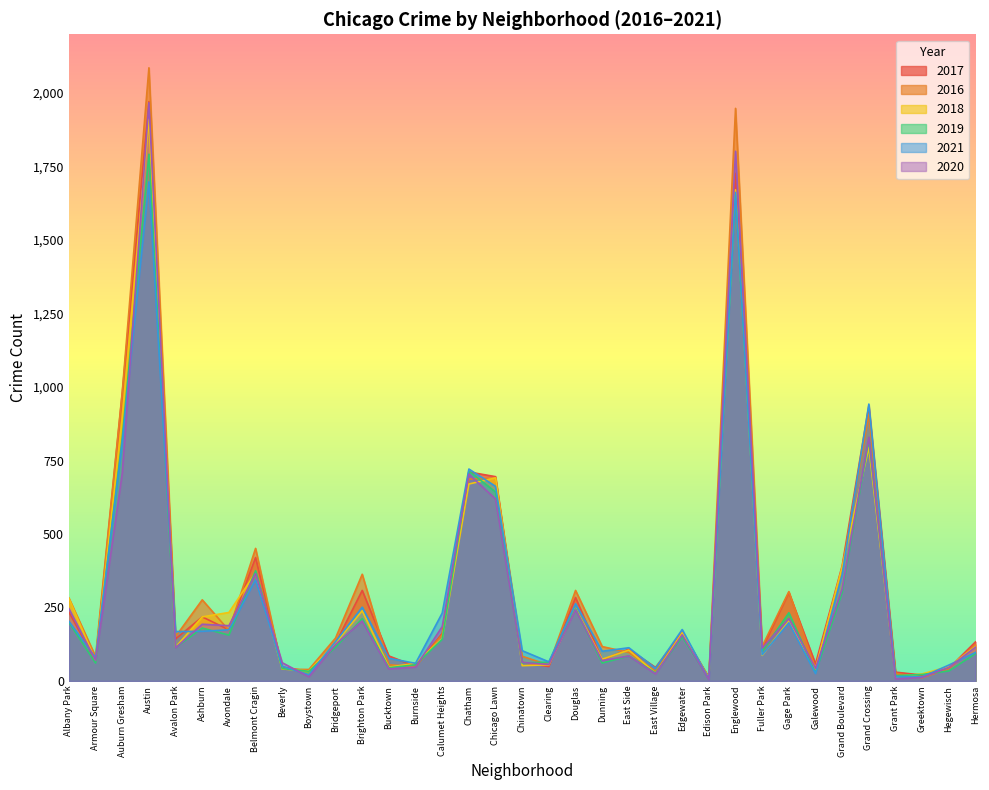

What is the average value of the 2019 series?

277